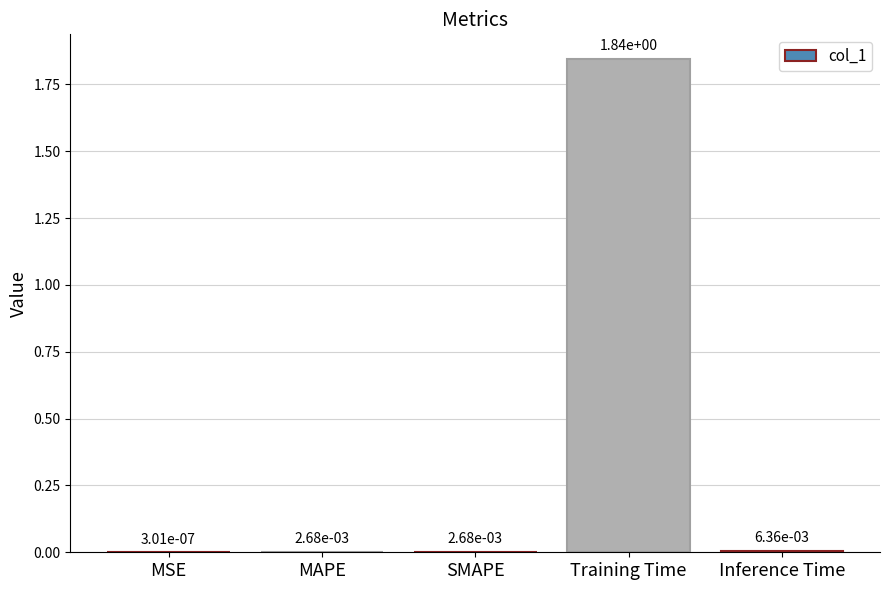

Which label corresponds to the largest value in the chart?

Training Time